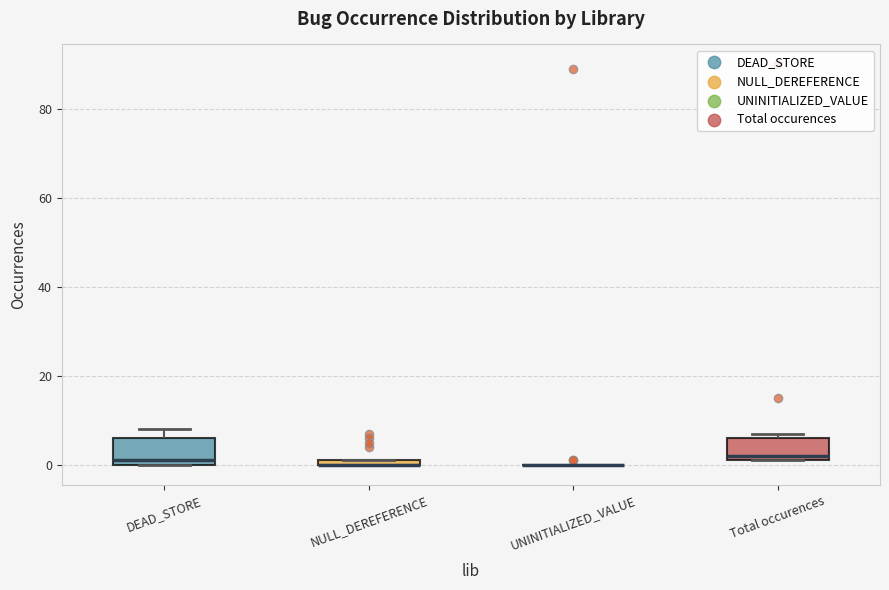

Where is the lower edge of the box for NULL_DEREFERENCE on the y-axis? The values are not printed on the chart, so give them approximately, as read against the axis.

0